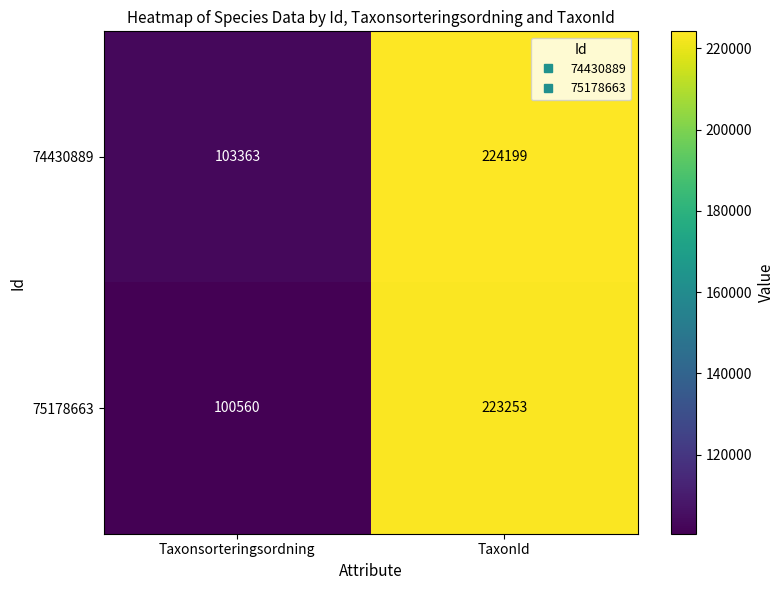

List the series in order of their overall mean, lowest first.

75178663, 74430889